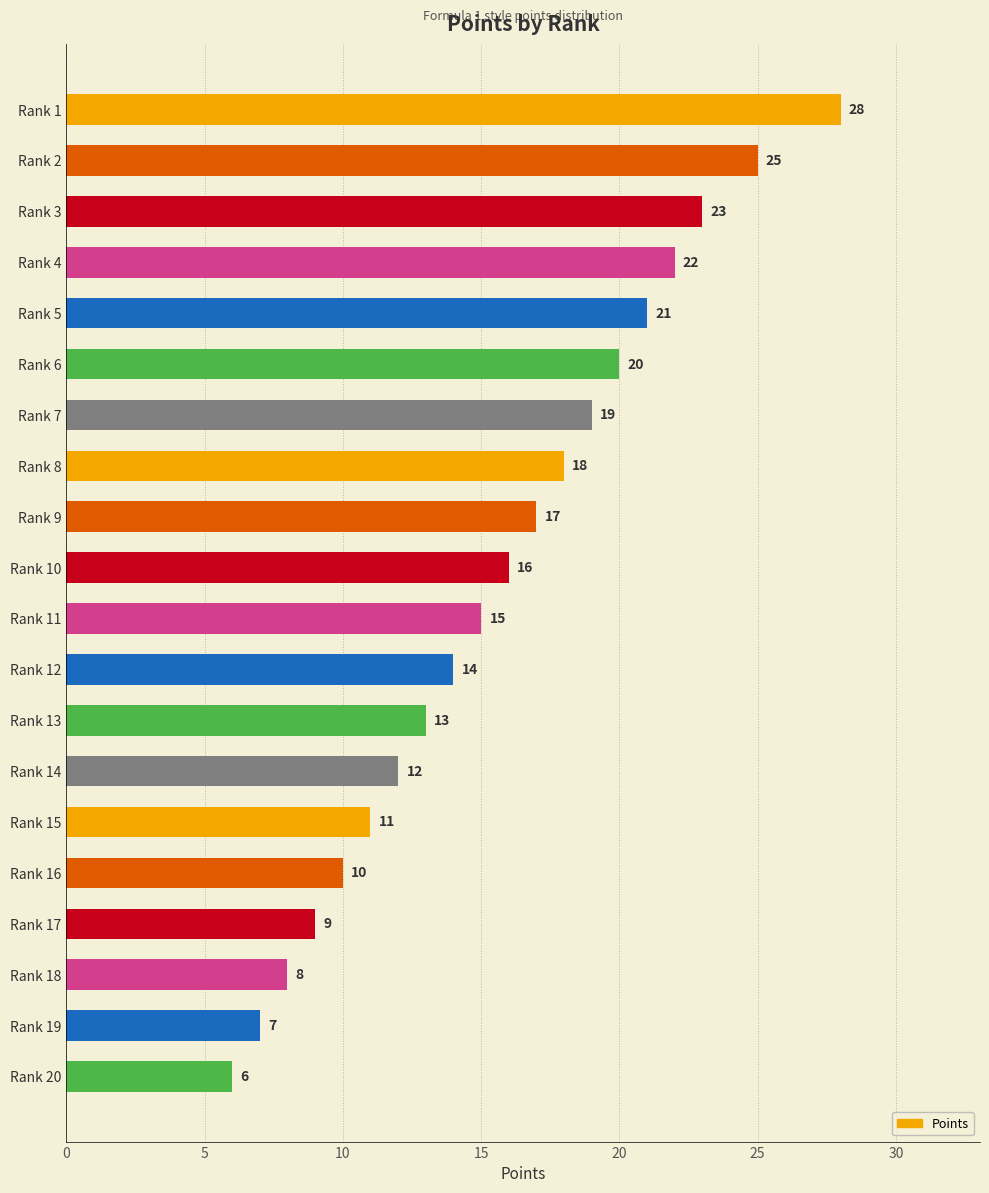

Reading bottom to top, extract all data points from this chart.

Rank 20=6	Rank 19=7	Rank 18=8	Rank 17=9	Rank 16=10	Rank 15=11	Rank 14=12	Rank 13=13	Rank 12=14	Rank 11=15	Rank 10=16	Rank 9=17	Rank 8=18	Rank 7=19	Rank 6=20	Rank 5=21	Rank 4=22	Rank 3=23	Rank 2=25	Rank 1=28